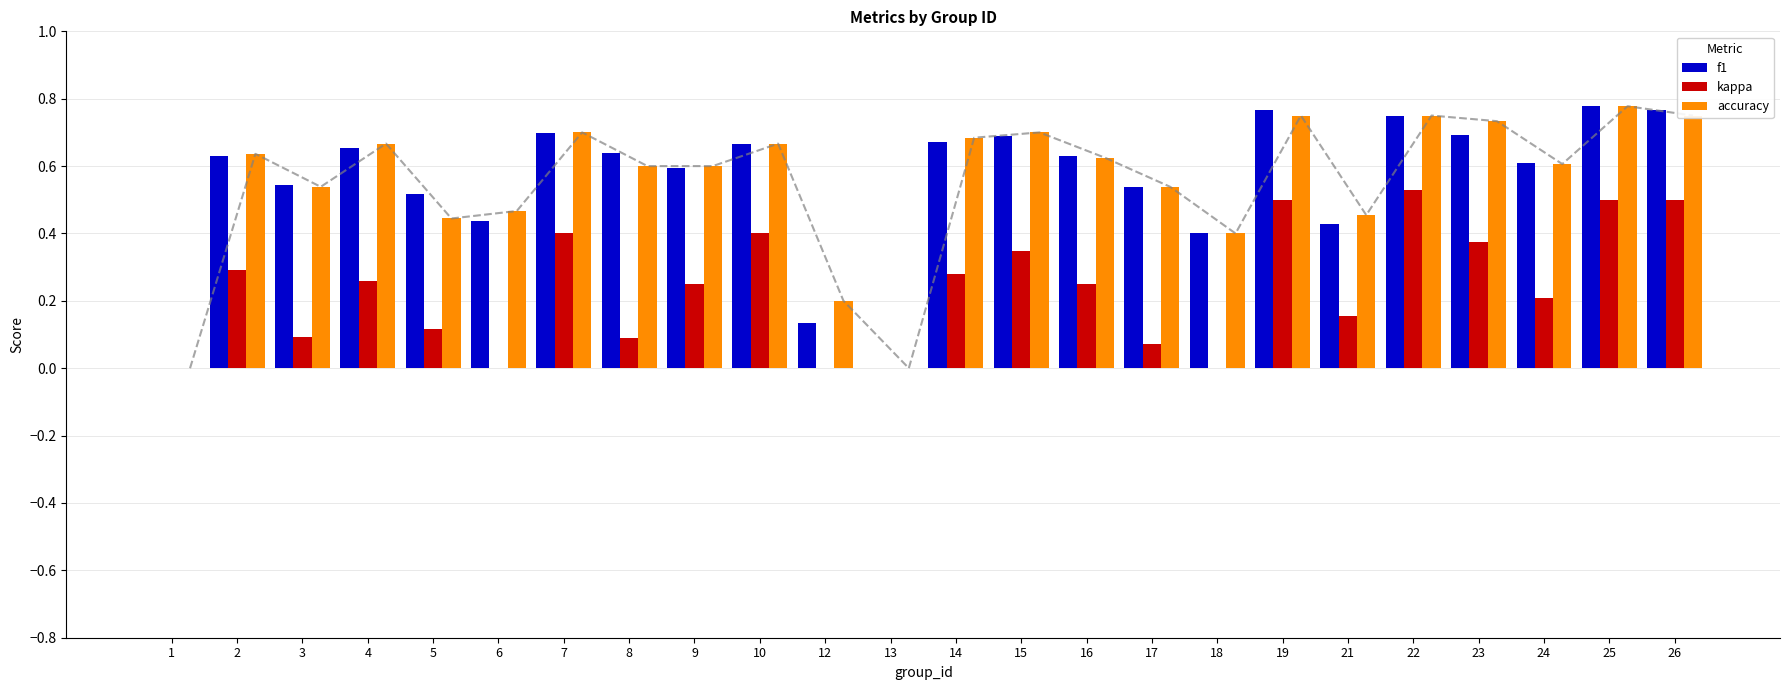

How many kappa values are between 0 and 1?

24